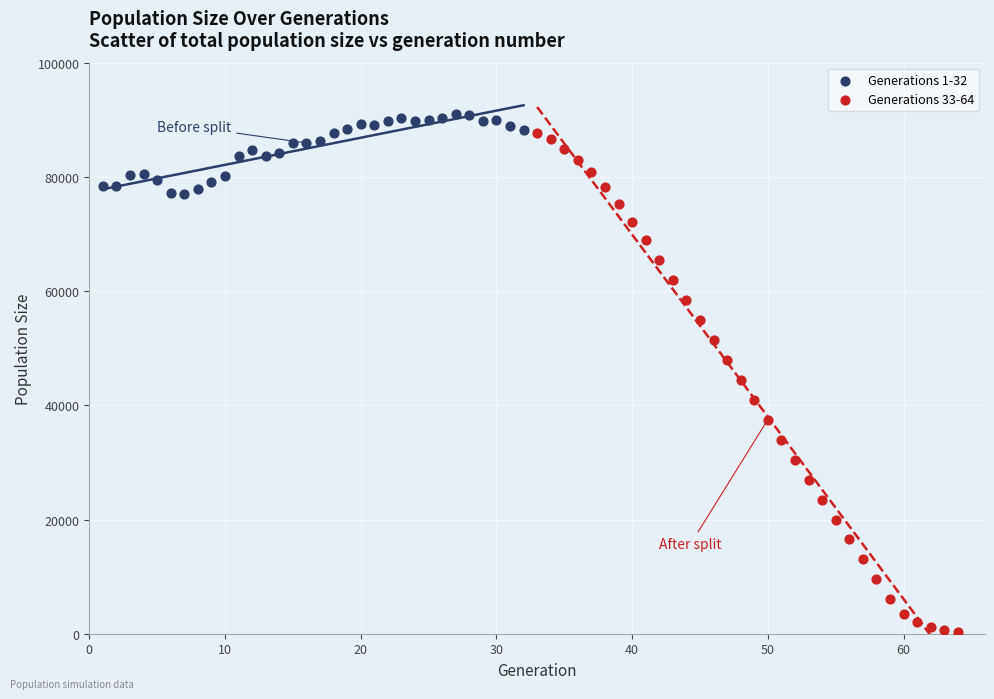

What are all the series names shown in the legend?

Generations 1-32, Generations 33-64